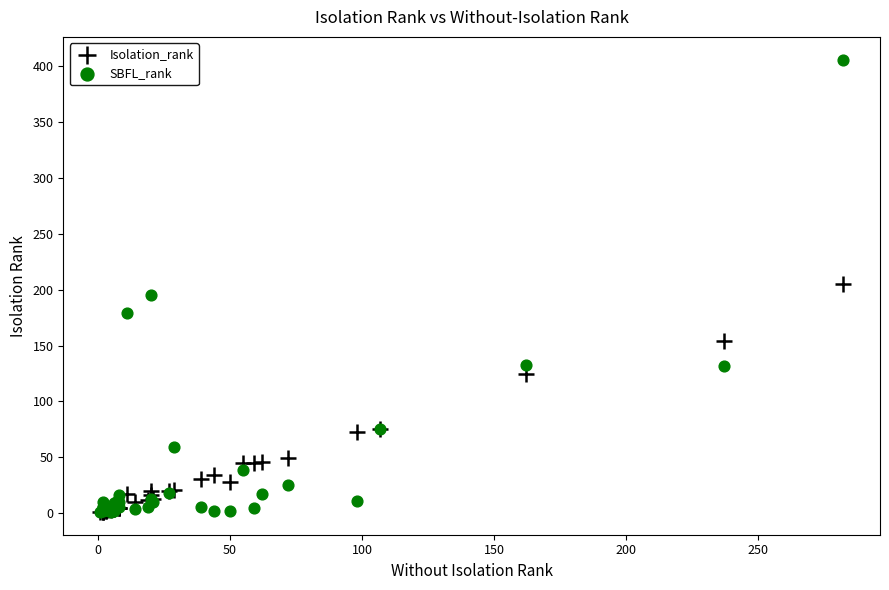

What are all the series names shown in the legend?

Isolation_rank, SBFL_rank